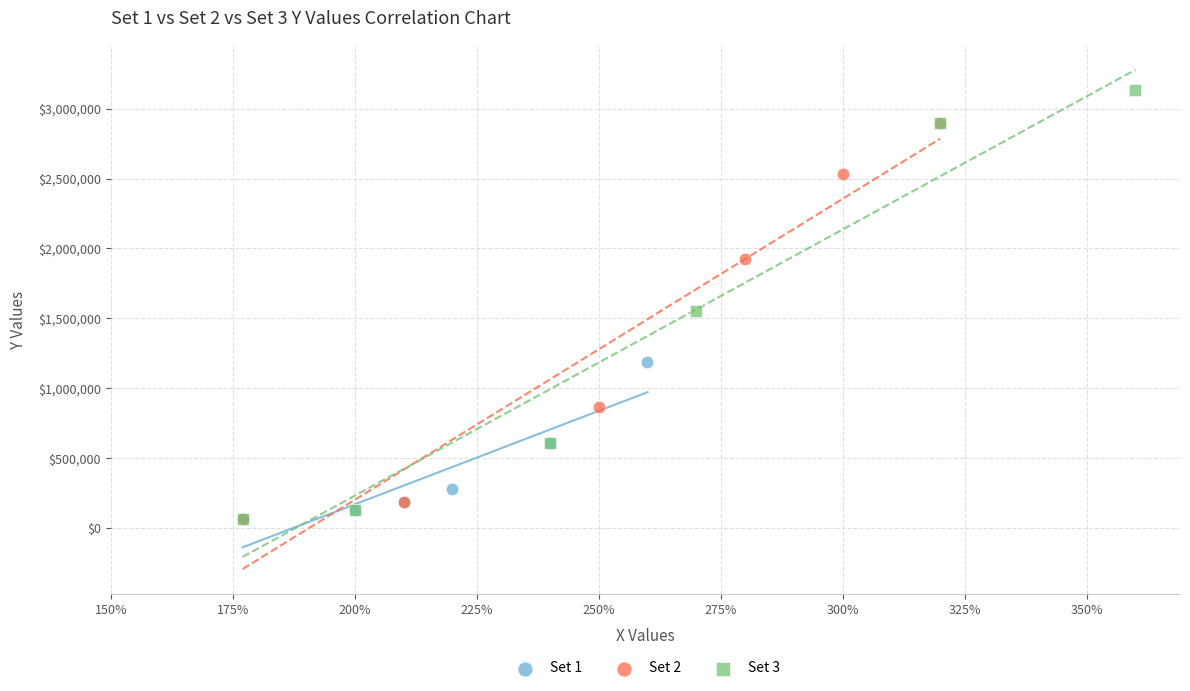

Which series reaches the maximum Y coordinate?

Set 3